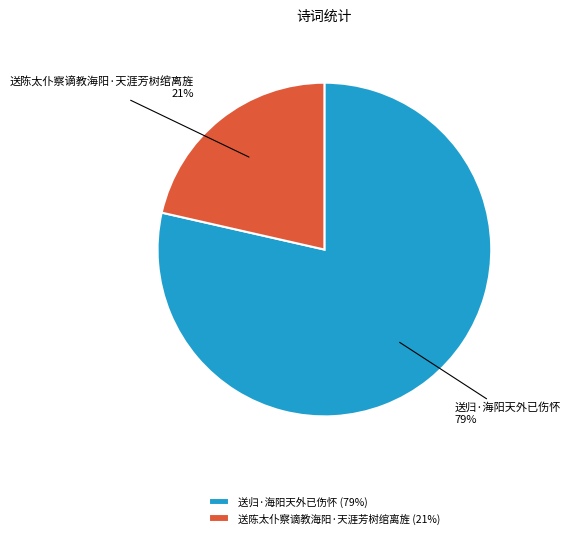

Do 送归·海阳天外已伤怀 and 送陈太仆察谪教海阳·天涯芳树绾离旌 together represent more than half of the pie?

Yes